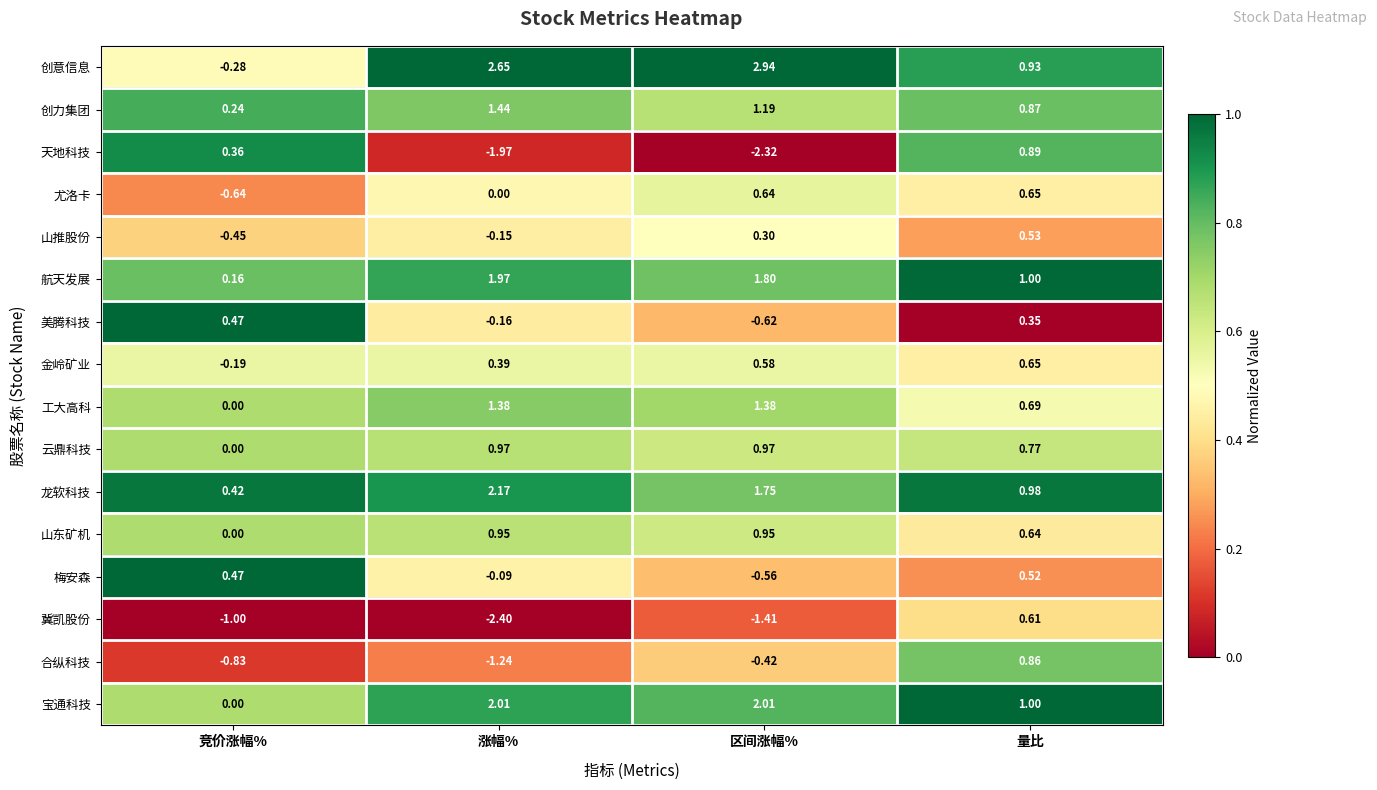

How many categories are shown in the chart?

4